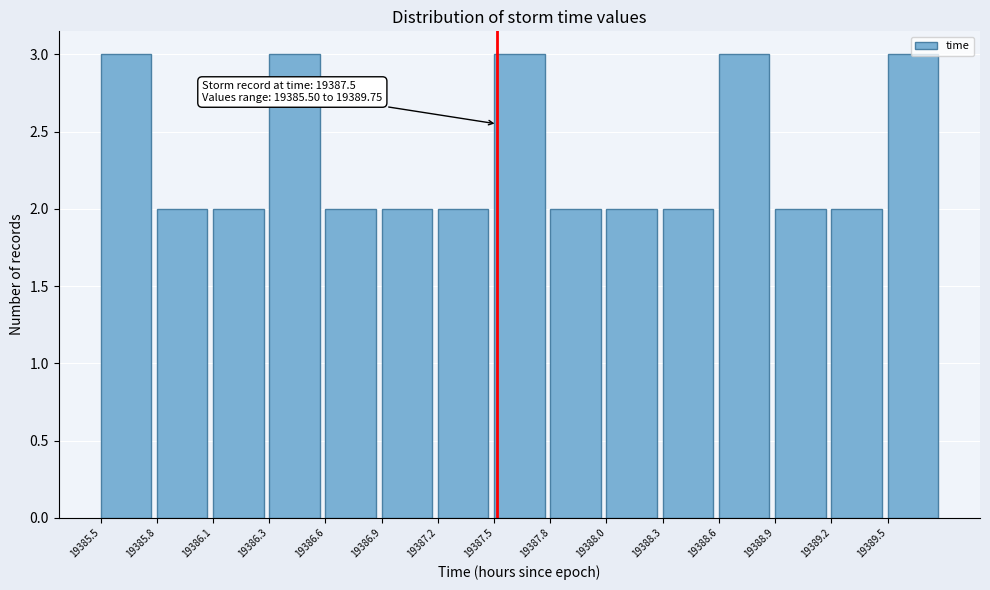

Which has a higher value, 19388.6 or 19389.2?

19388.6